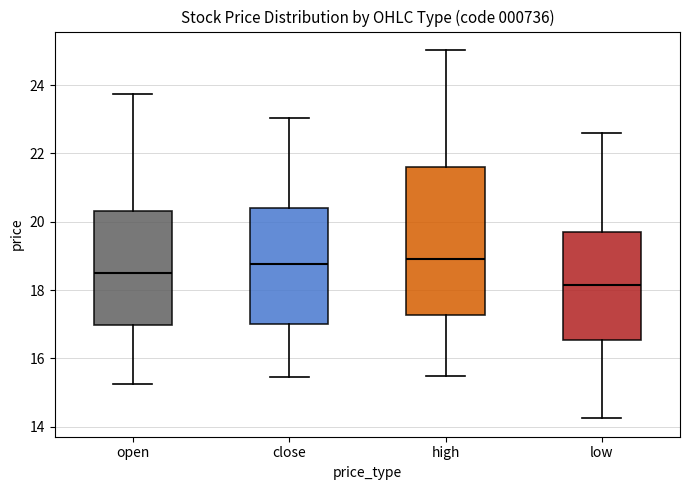

Reading left to right, read every box against the y-axis: the position of its median line, the range the box covers, and the ends of its whiskers. The values are not printed on the chart, so give them approximately, as read against the axis.

open: median 18.4, box 17.0 to 20.4, whiskers 15.2 to 23.8
close: median 18.8, box 17.0 to 20.4, whiskers 15.4 to 23.0
high: median 19.0, box 17.2 to 21.6, whiskers 15.4 to 25.0
low: median 18.2, box 16.6 to 19.8, whiskers 14.2 to 22.6